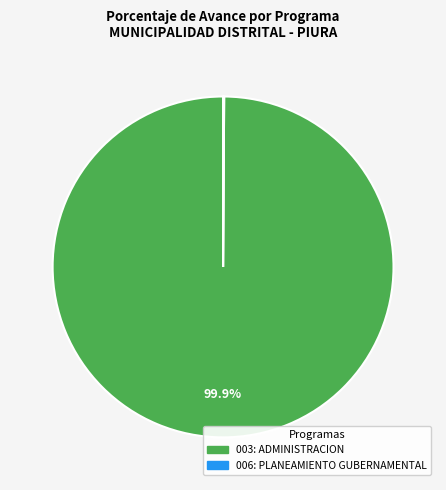

Is there a majority slice in this chart?

Yes